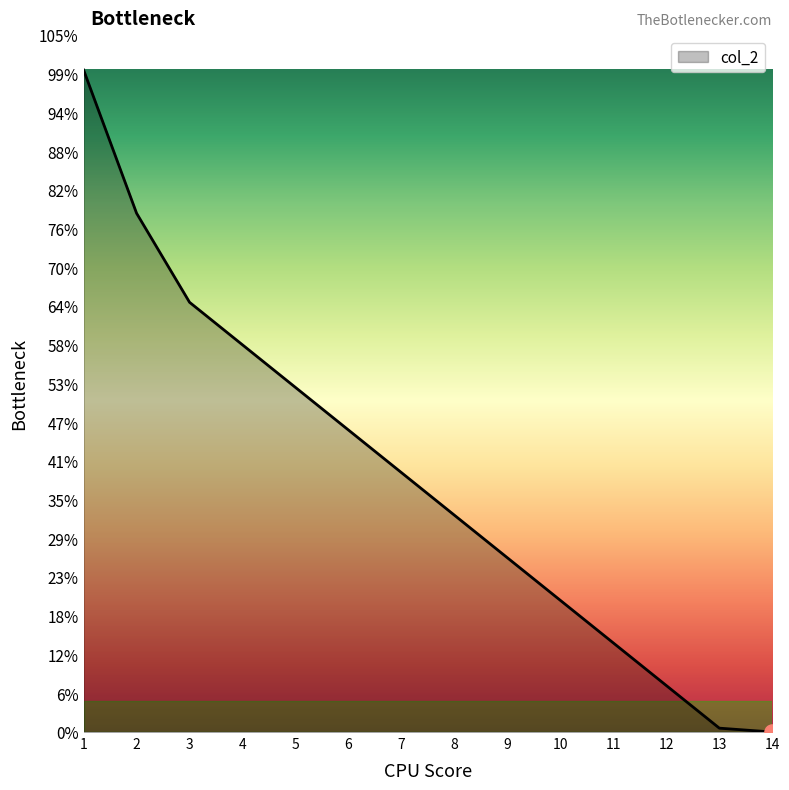

Does the chart have visible grid lines?

No